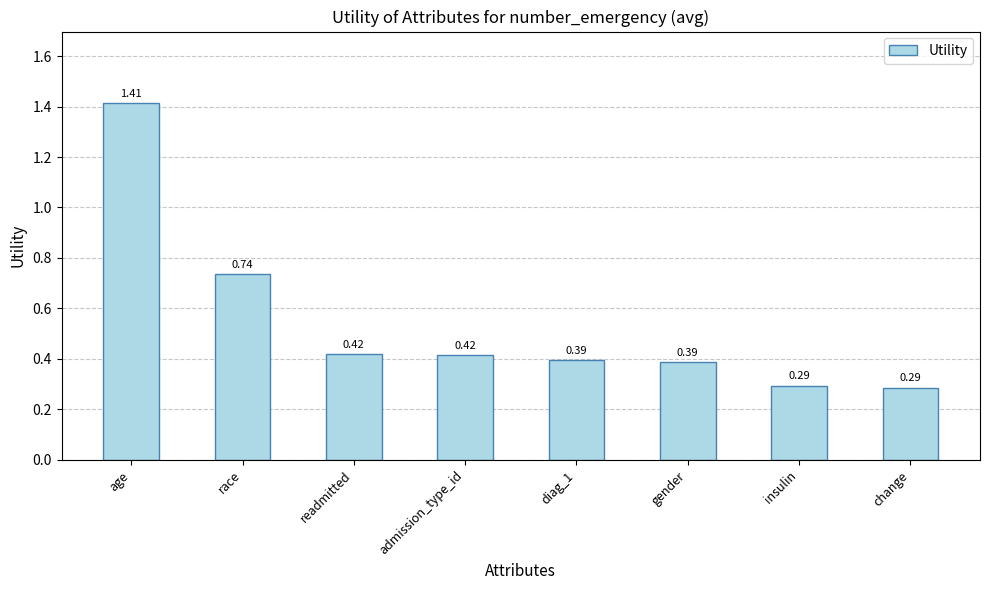

Which has a higher value, age or diag_1?

age